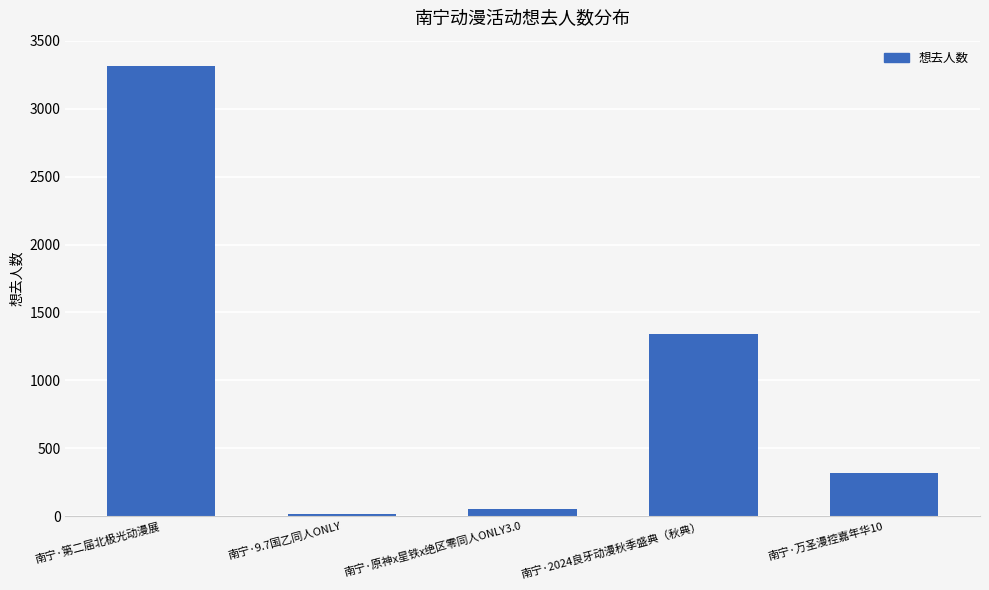

Rank the categories by value from highest to lowest.

南宁·第二届北极光动漫展, 南宁·2024良牙动漫秋季盛典（秋典）, 南宁·万圣漫控嘉年华10, 南宁·原神x星铁x绝区零同人ONLY3.0, 南宁·9.7国乙同人ONLY